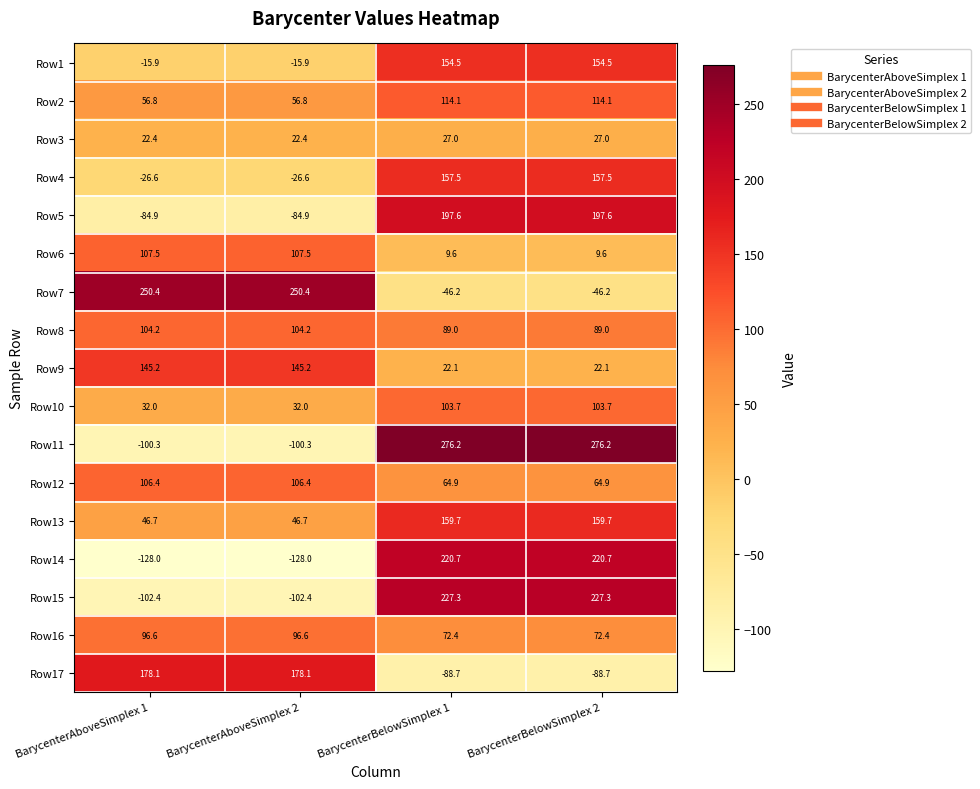

What is the maximum value for Row15?

227.3